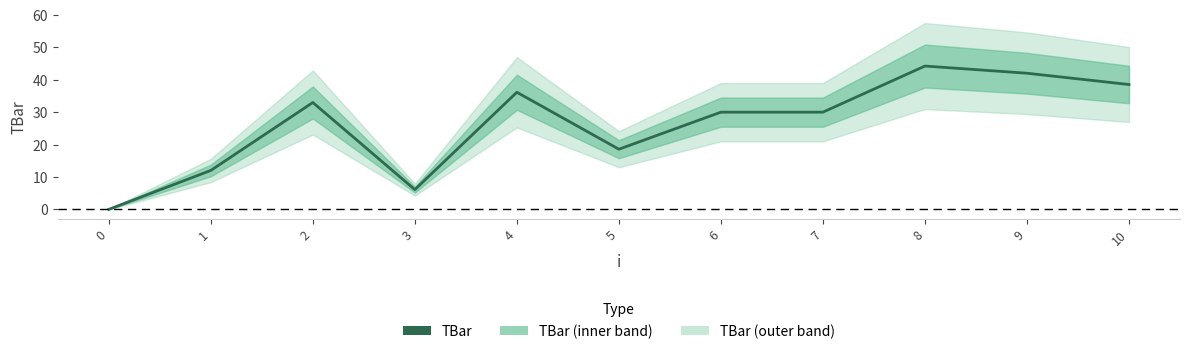

How many lines are shown in the chart?

1